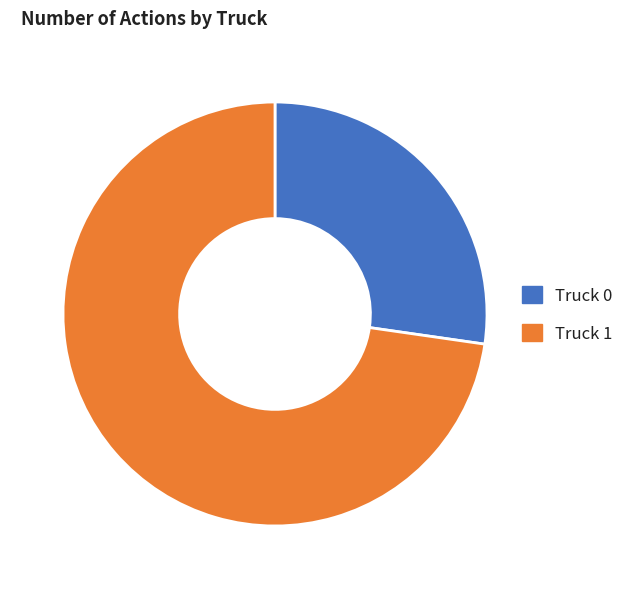

How many segments does this pie chart have?

2